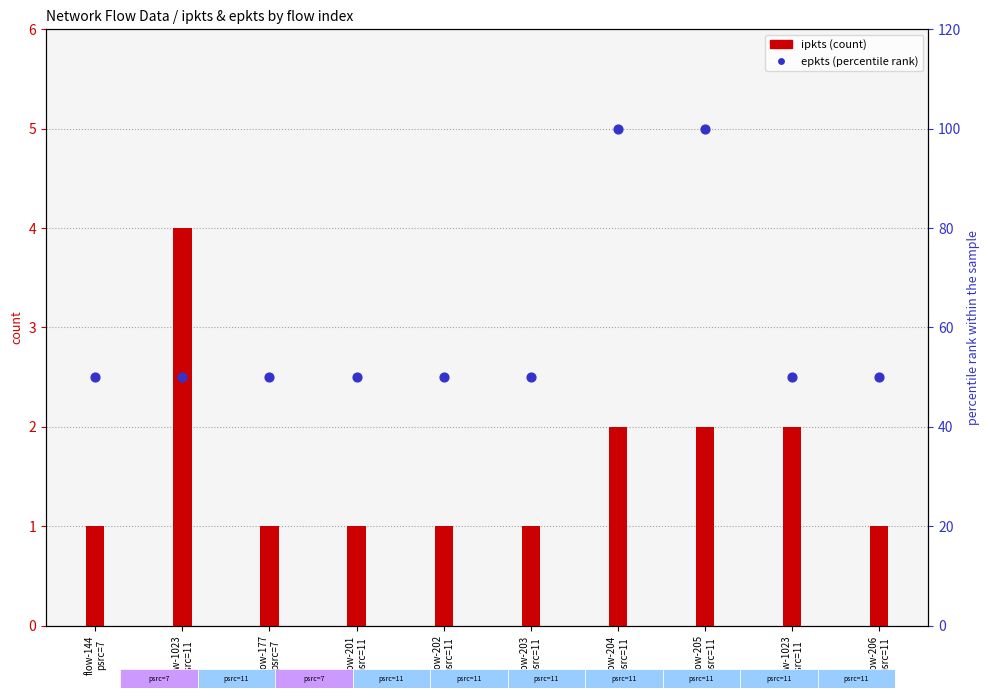

Which series has the widest spread of Y values?

epkts (percentile rank)